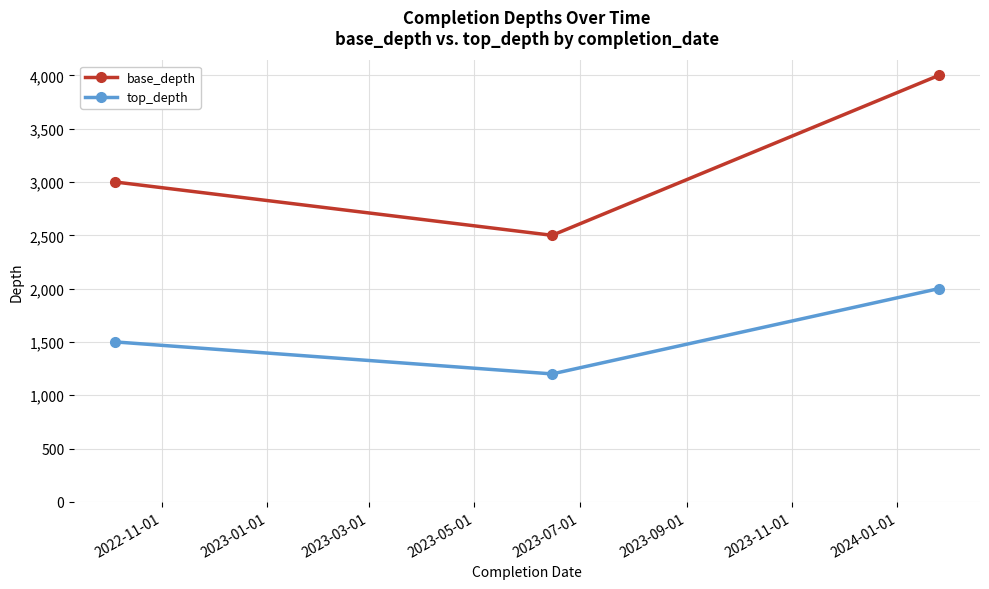

Which series has the largest range (max minus min)?

base_depth